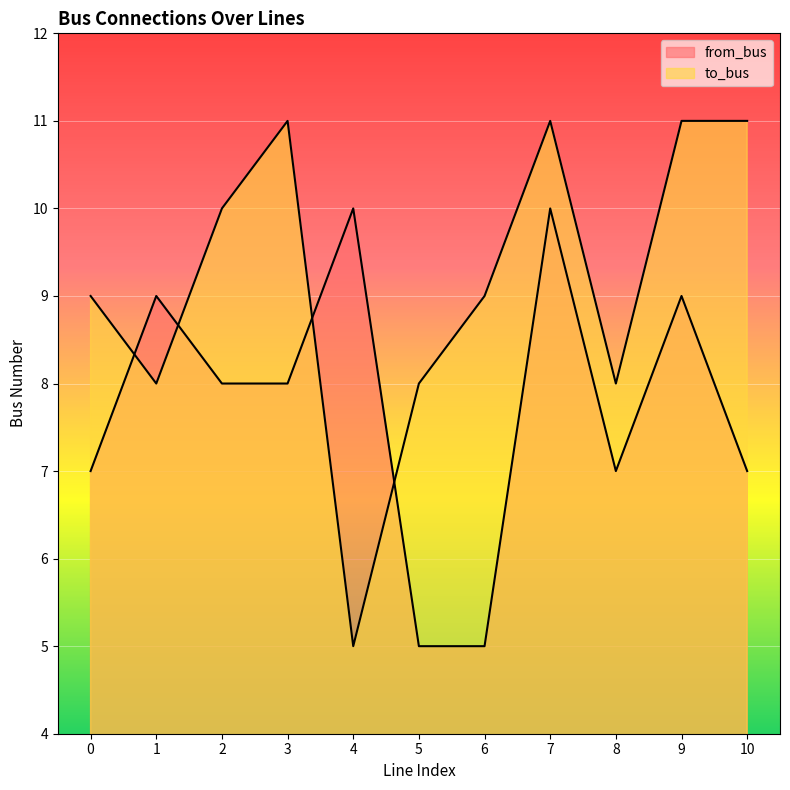

How many series are shown in this chart?

2